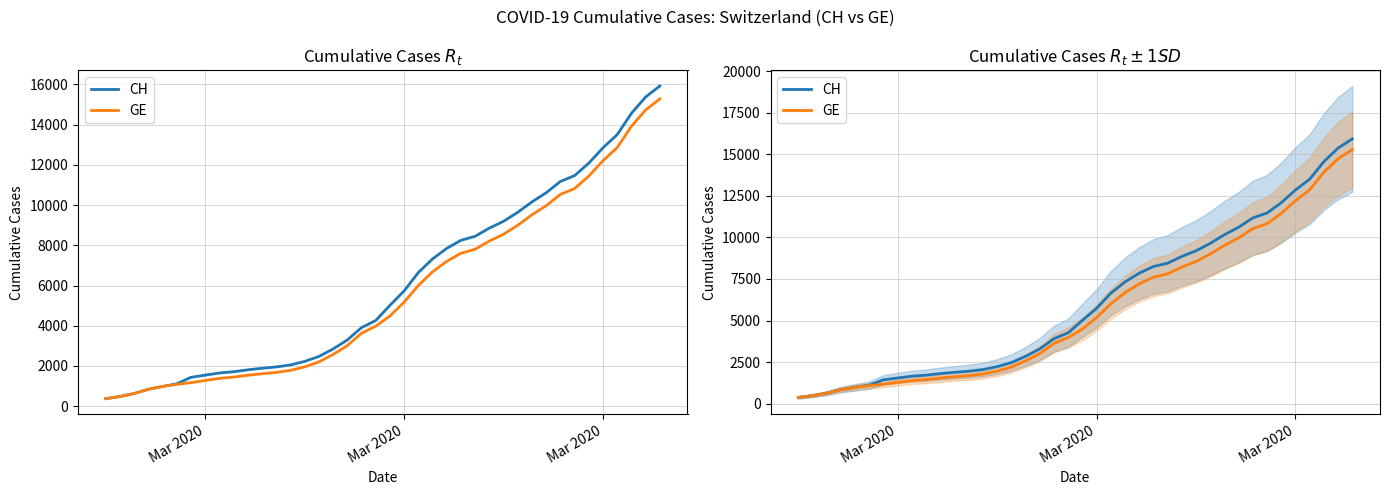

What is the average value of the GE series?

5641